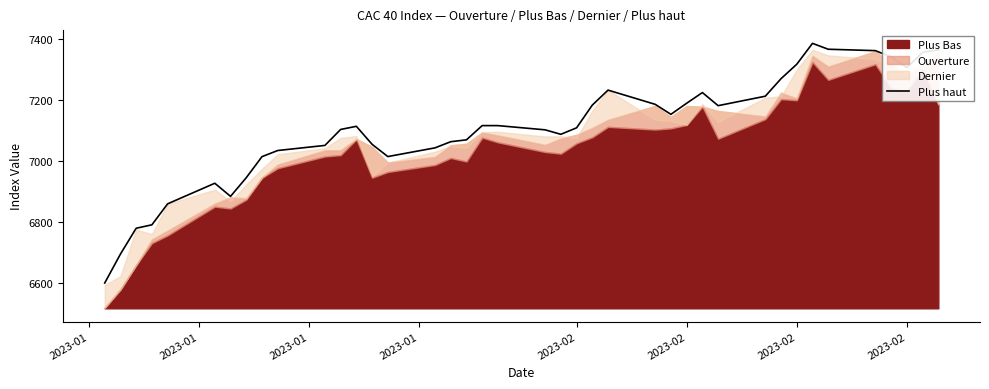

Does the chart display data point markers on the line(s)?

No